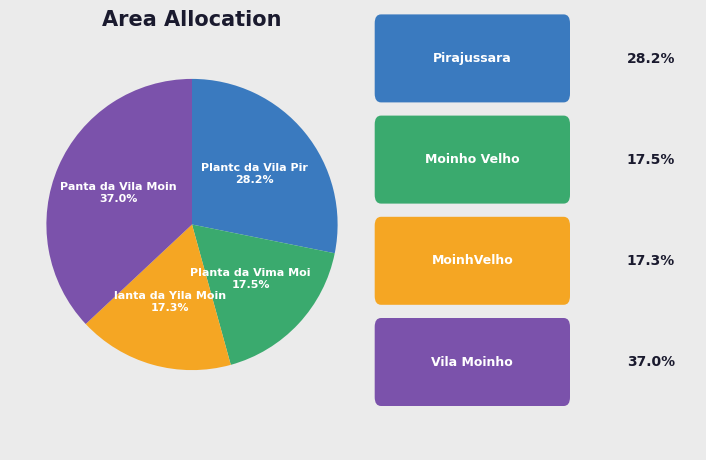

Is there any slice that represents more than half of the pie?

No